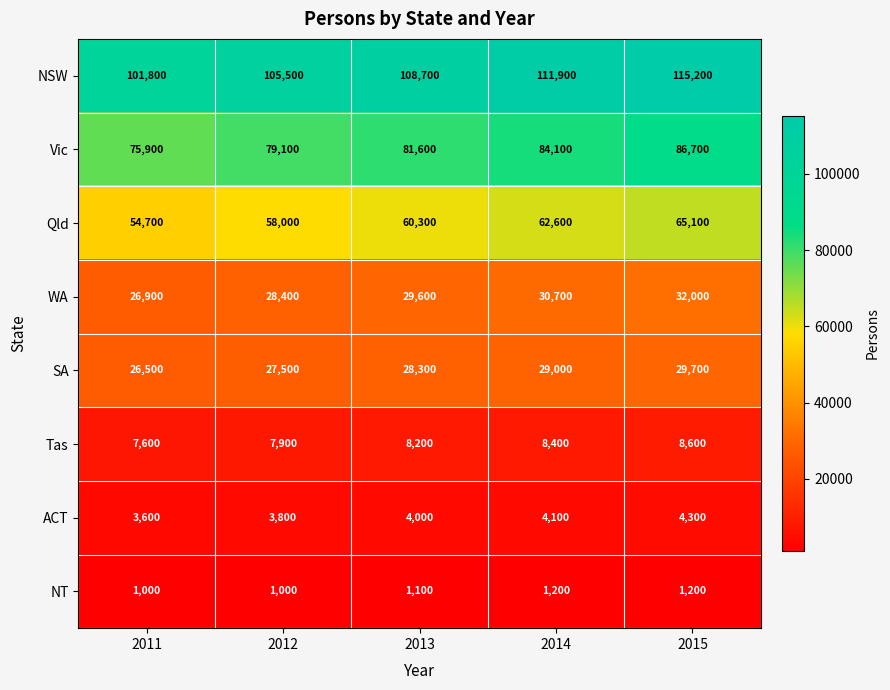

Count the Tas values in the range 7900 to 8400.

3